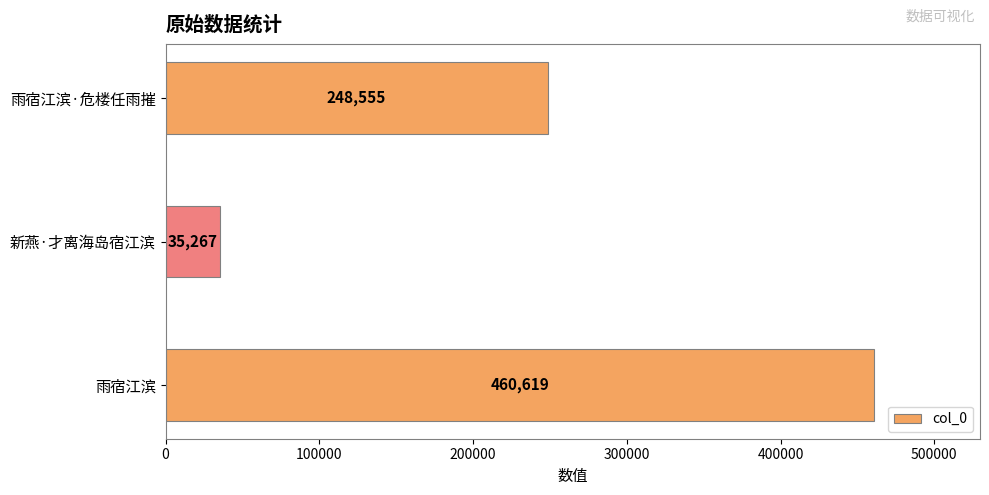

The chart shows a value of 35267 at 新燕·才离海岛宿江滨. True or false?

True